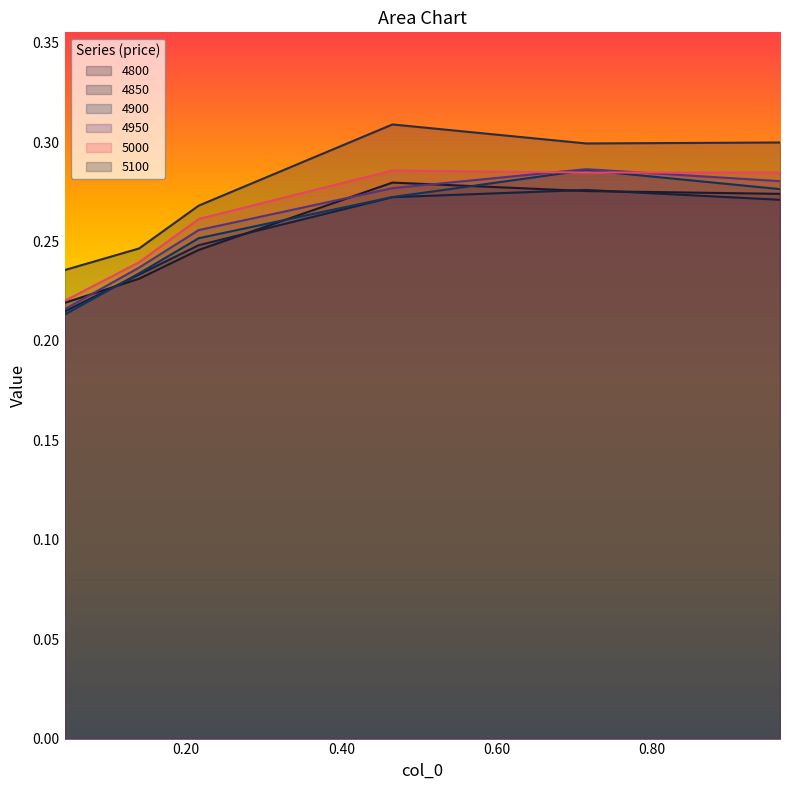

What is the average value of the 4800 series?

0.3